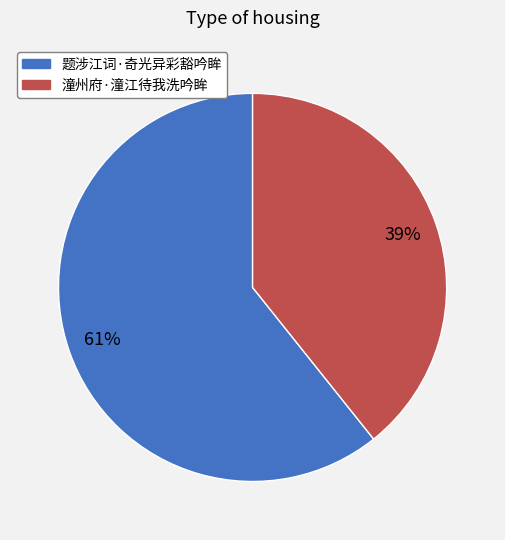

How many segments does this pie chart have?

2